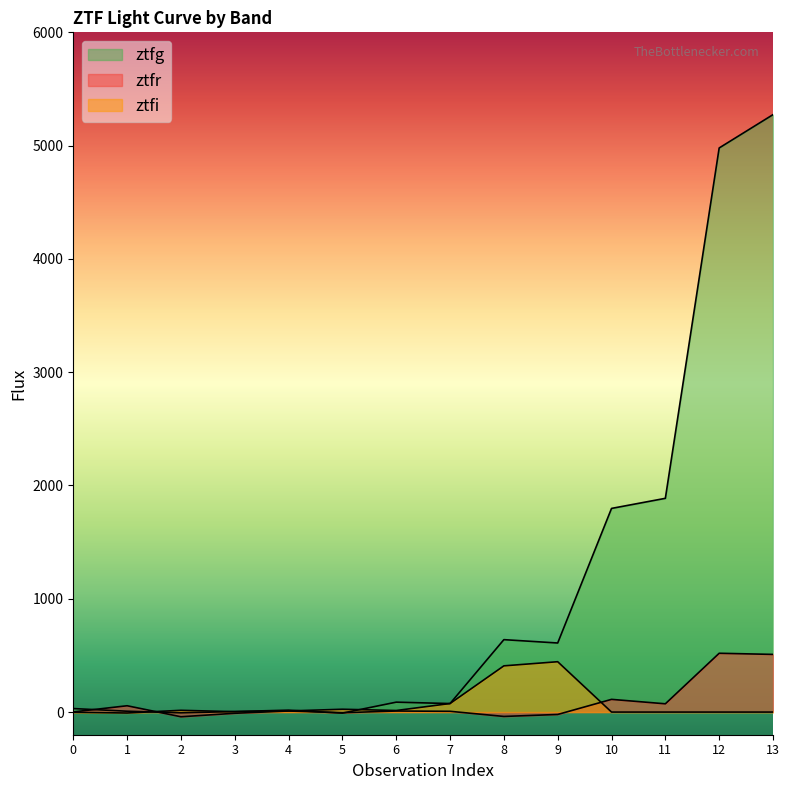

How many data points does each series have?

14